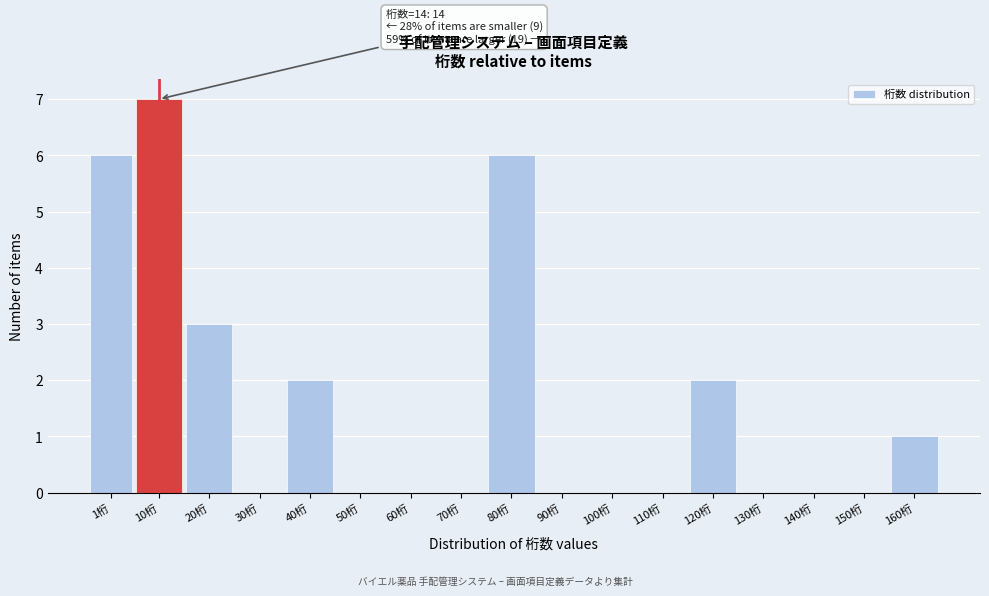

Reading left to right, extract all data points from this chart.

1桁=6	10桁=7	20桁=3	30桁=0	40桁=2	50桁=0	60桁=0	70桁=0	80桁=6	90桁=0	100桁=0	110桁=0	120桁=2	130桁=0	140桁=0	150桁=0	160桁=1